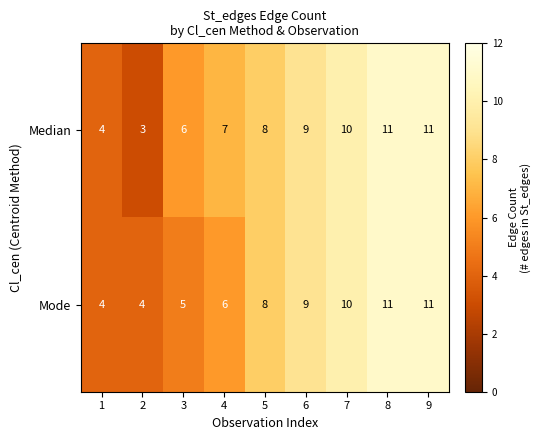

Reading right to left, transcribe all the data shown in this chart.

Median: 9=11	8=11	7=10	6=9	5=8	4=7	3=6	2=3	1=4
Mode: 9=11	8=11	7=10	6=9	5=8	4=6	3=5	2=4	1=4